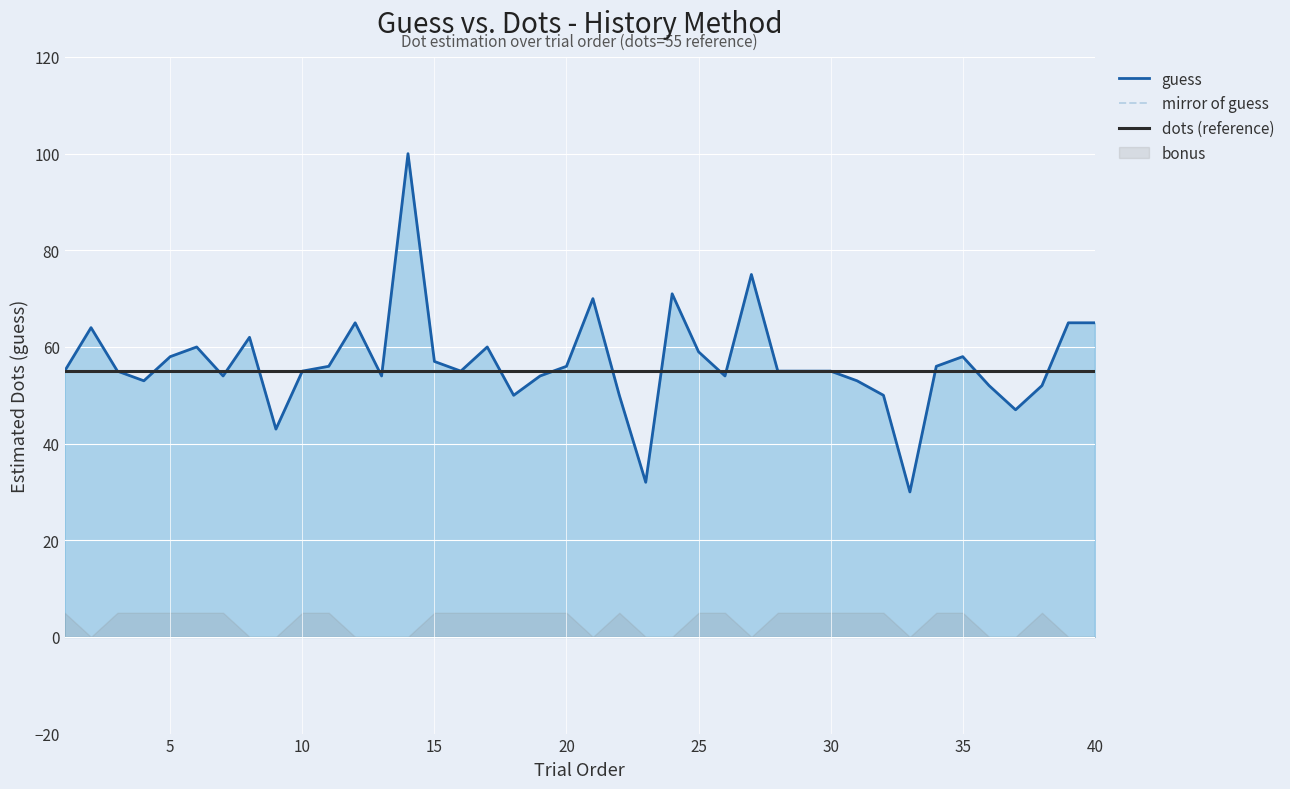

What is the greatest value displayed?

100